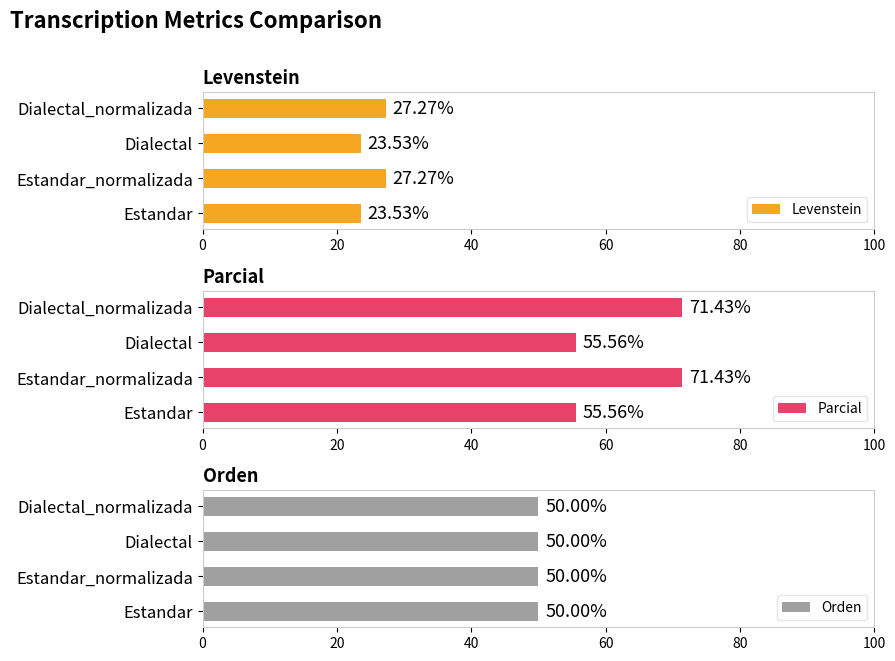

What is the average value of the Parcial series?

63.5